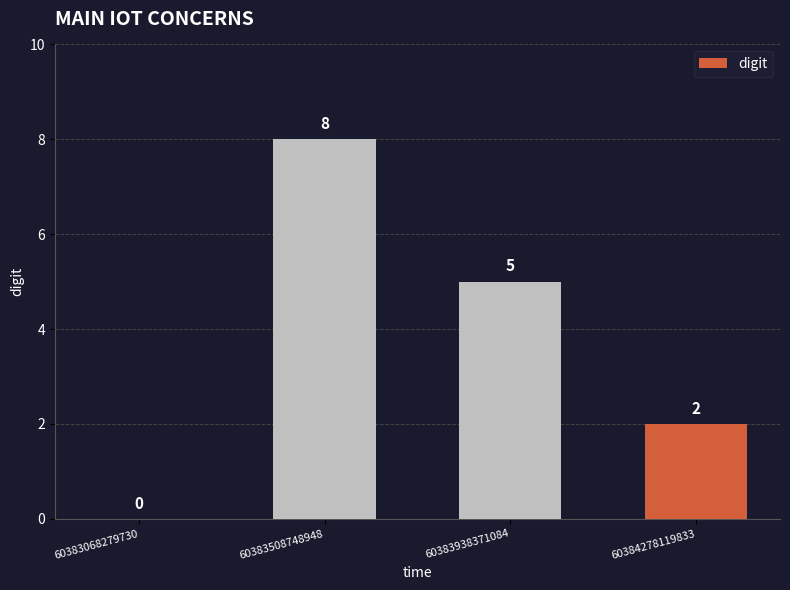

Approximately how many times larger is the value at 60383938371084 compared to 60384278119833?

2.5